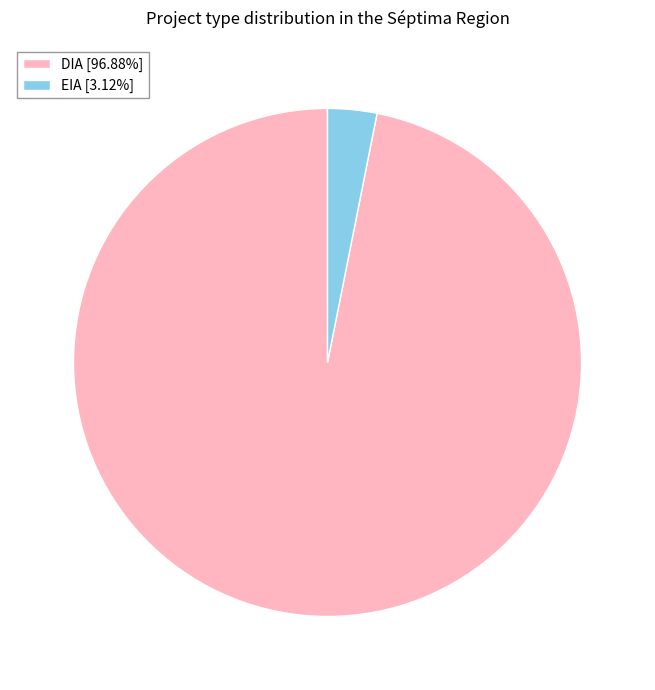

Does EIA [3.12%] represent more than half of the total?

No